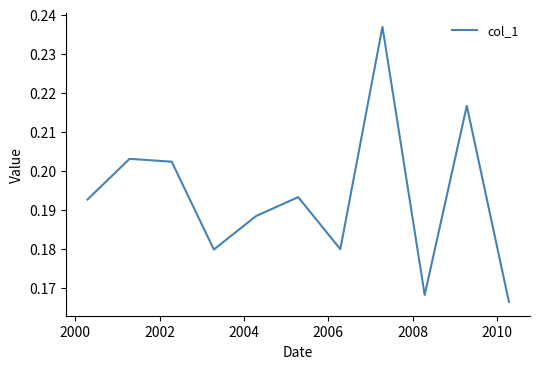

How many points are lower than both their immediate neighbors (excluding endpoints)?

3